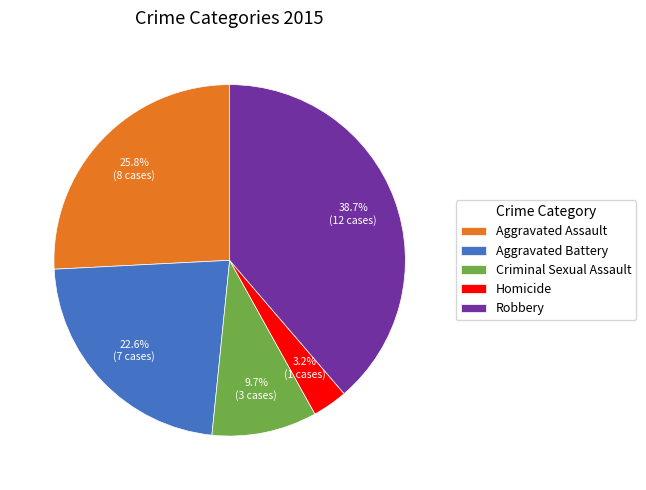

Is the sum of Homicide and Aggravated Battery greater than half?

No